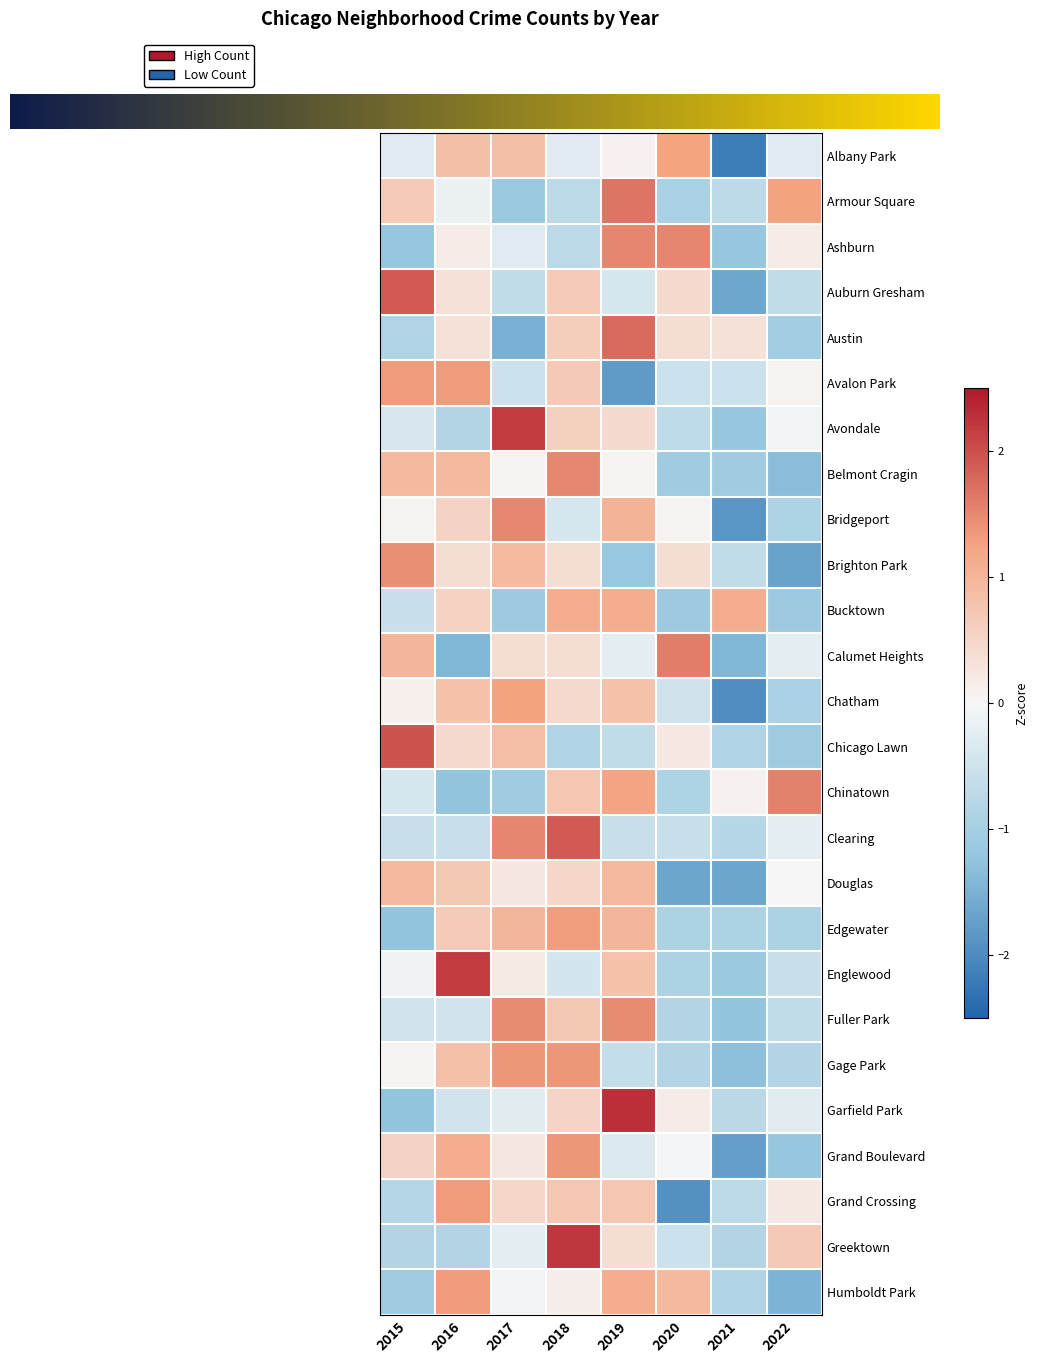

What is the difference between the second highest and second lowest values in the Fuller Park series?

2.3